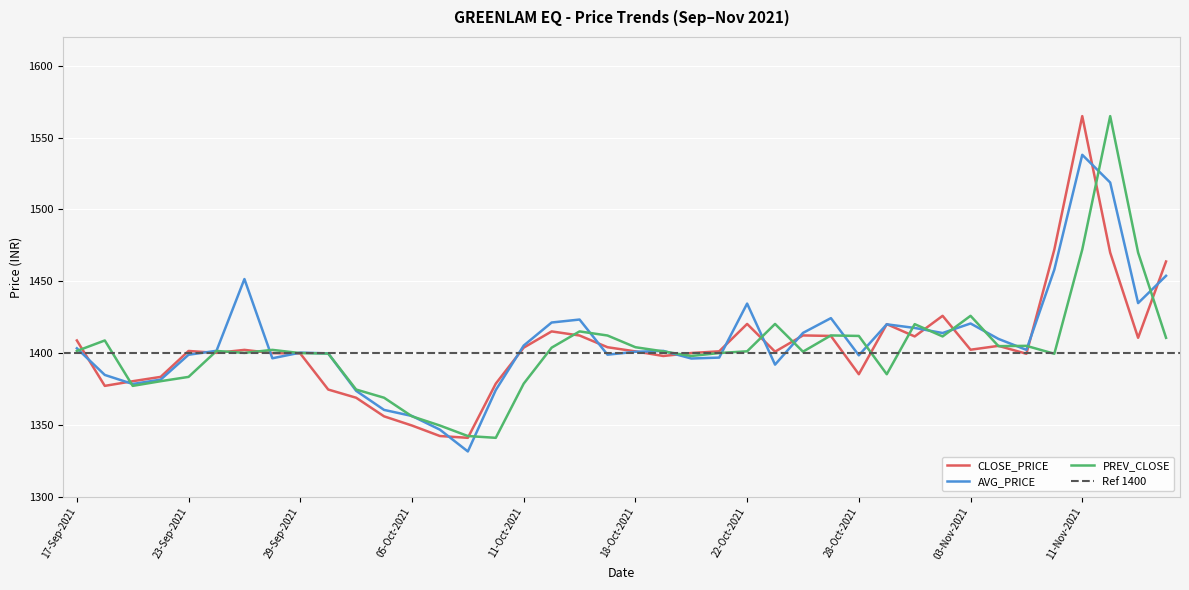

Which series ends up on top after the final intersection of PREV_CLOSE and CLOSE_PRICE?

CLOSE_PRICE